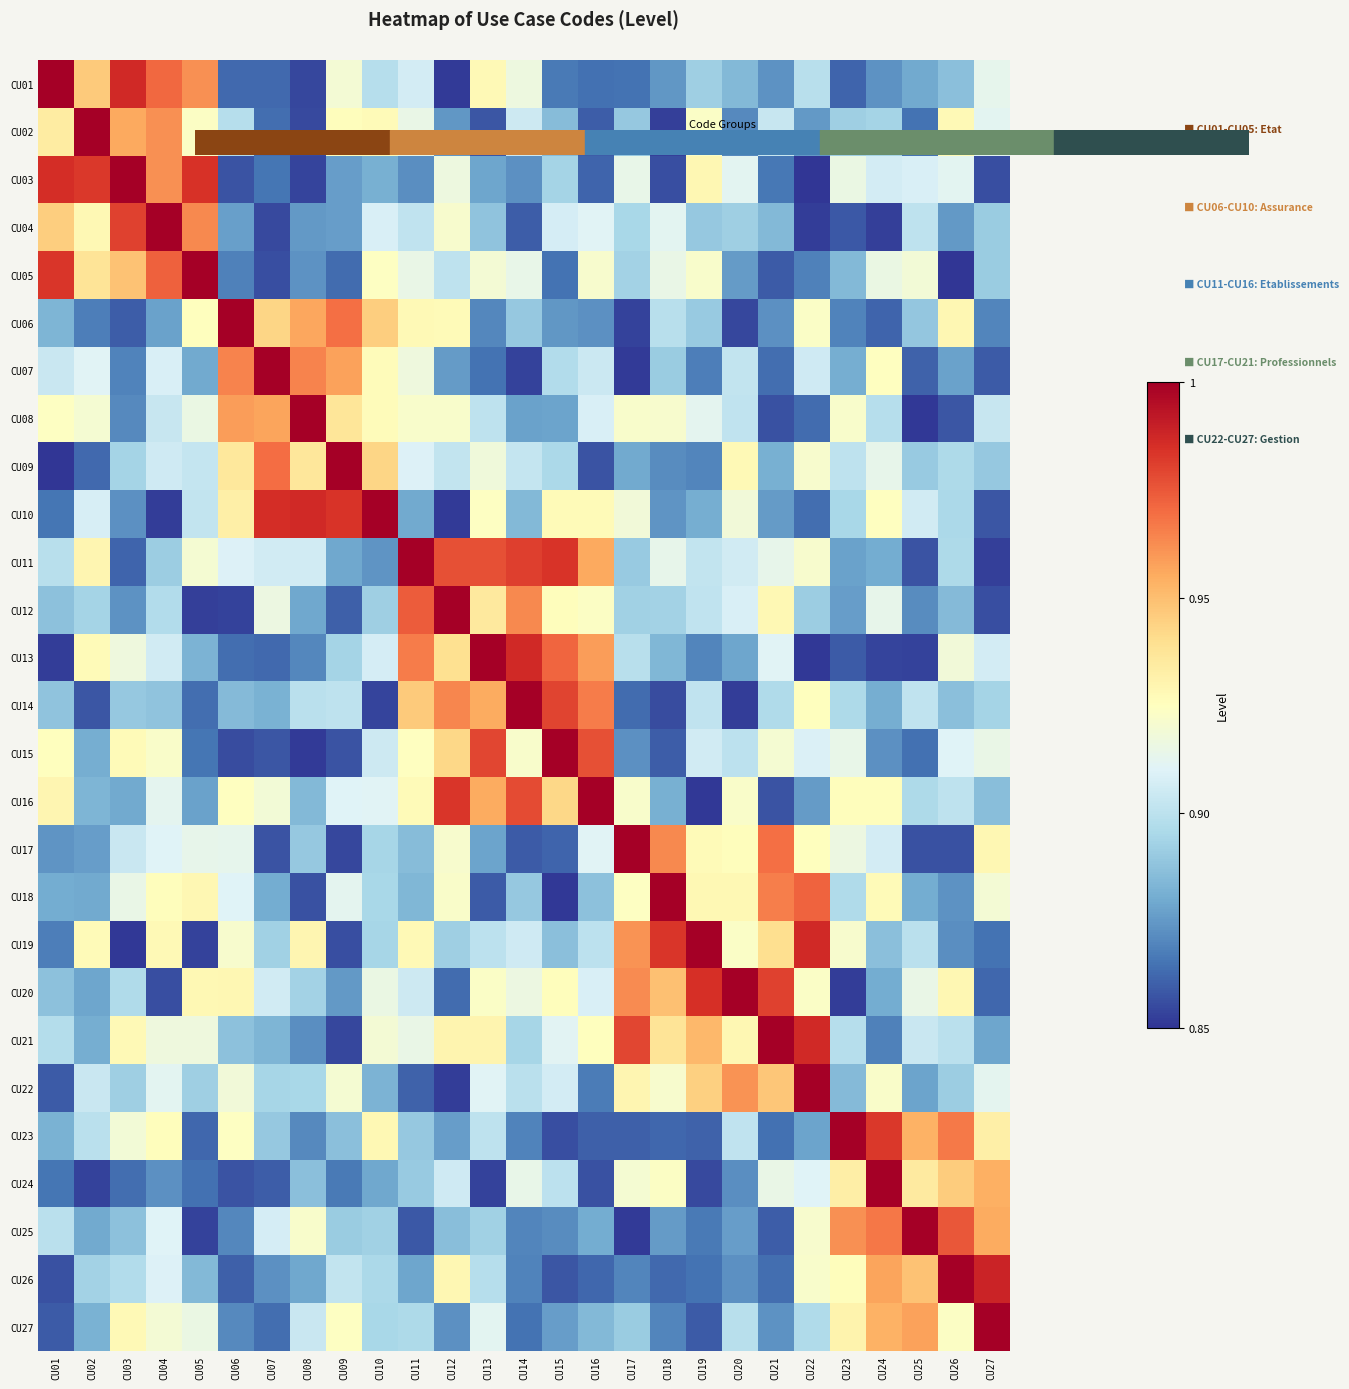

How many series are shown in this chart?

27